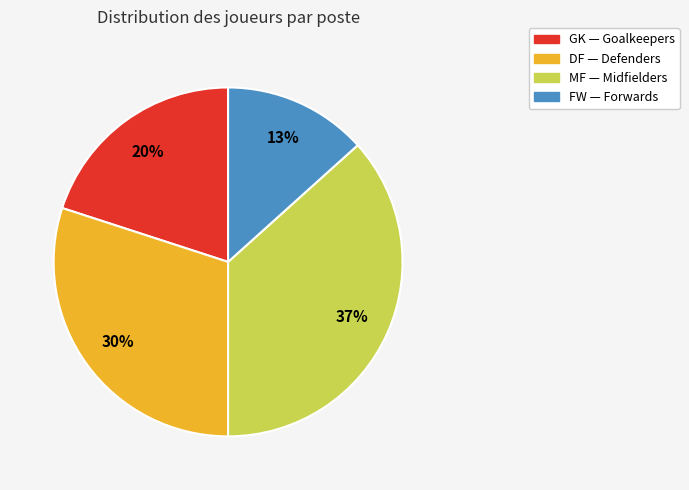

Do DF and FW together represent more than half of the pie?

No